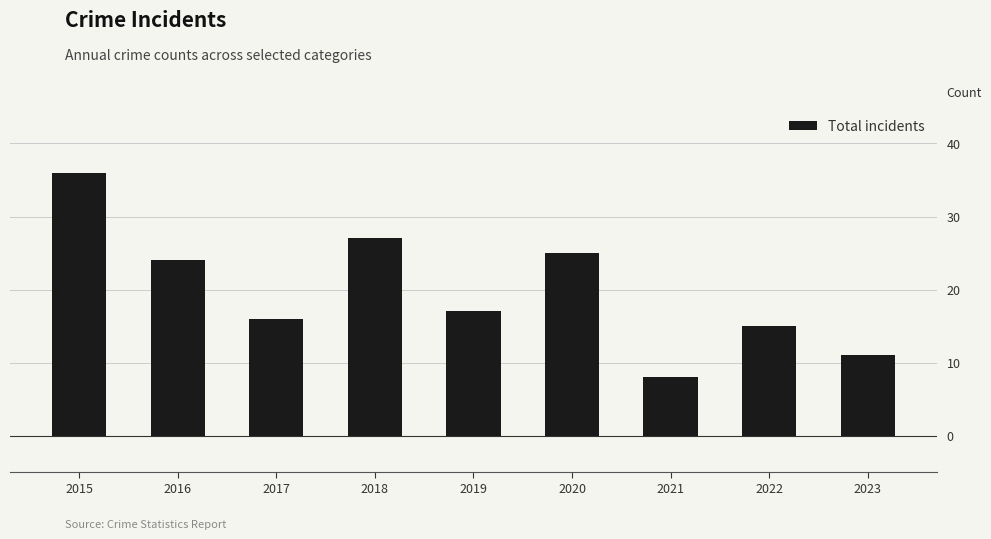

Does the chart contain any negative values?

No